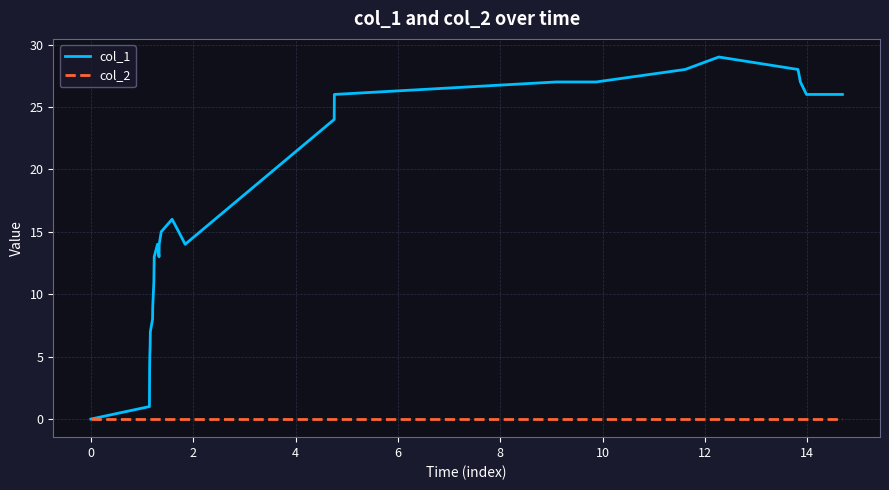

Which series has the widest spread of values?

col_1